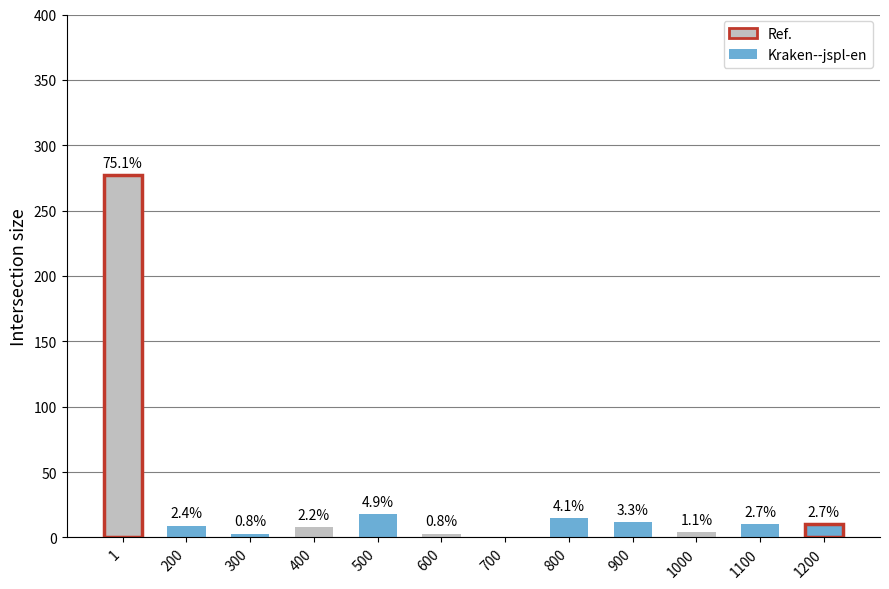

How many values are above zero?

11